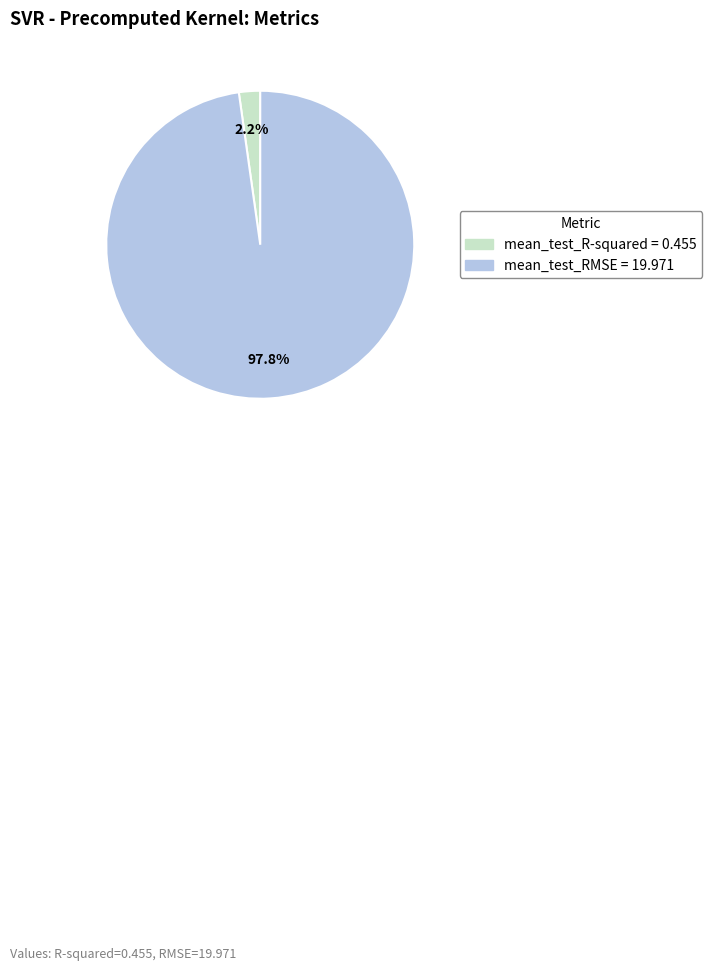

Count the number of slices in the pie.

2